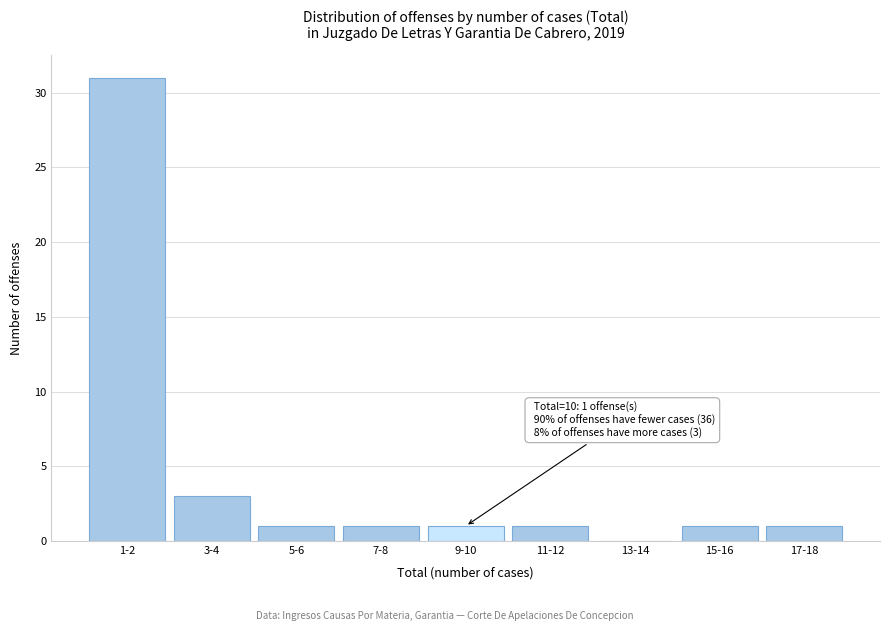

Reading right to left, transcribe all the data shown in this chart.

17-18=1	15-16=1	13-14=0	11-12=1	9-10=1	7-8=1	5-6=1	3-4=3	1-2=31